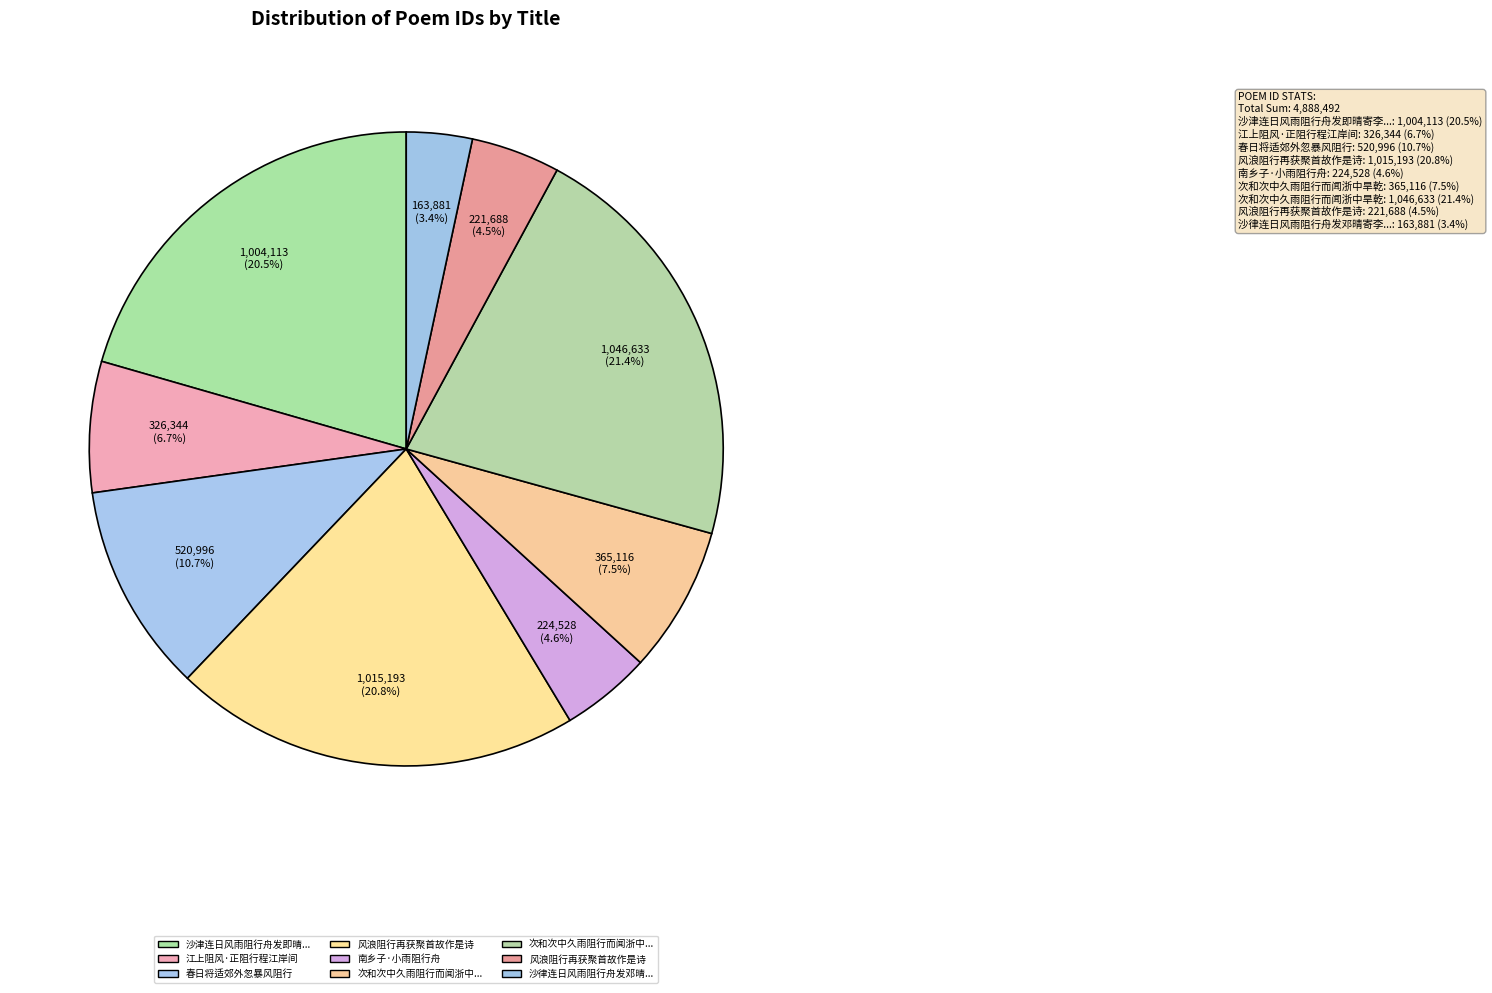

Count the number of slices in the pie.

9